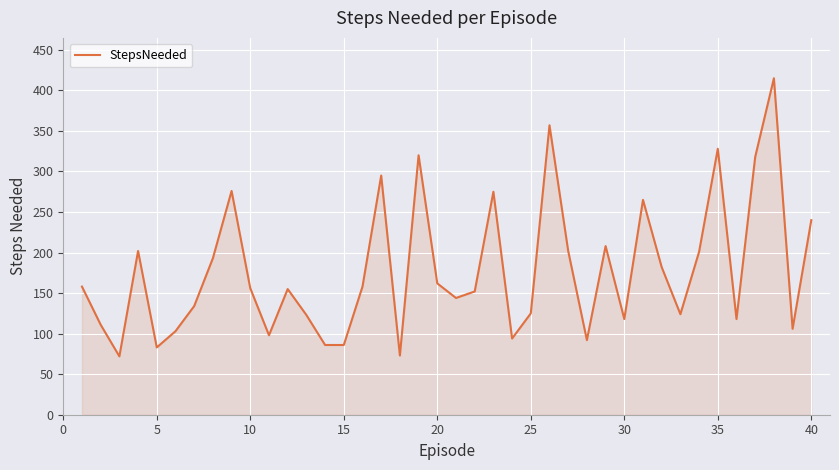

What is the difference between the maximum and minimum values?

343